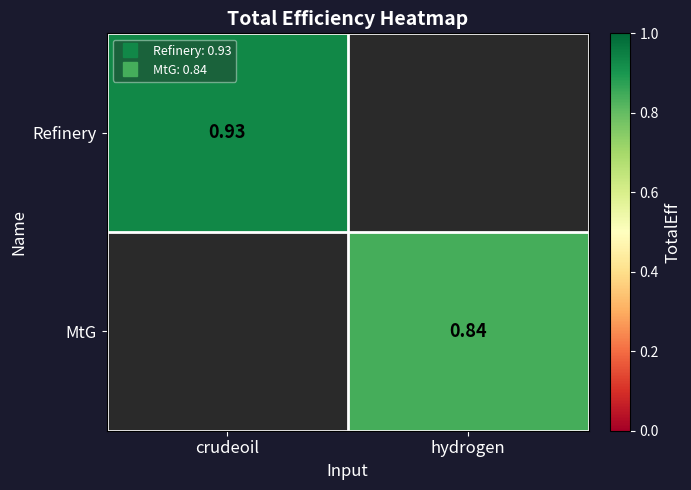

List the labels in order of Refinery value, smallest first.

crudeoil, hydrogen